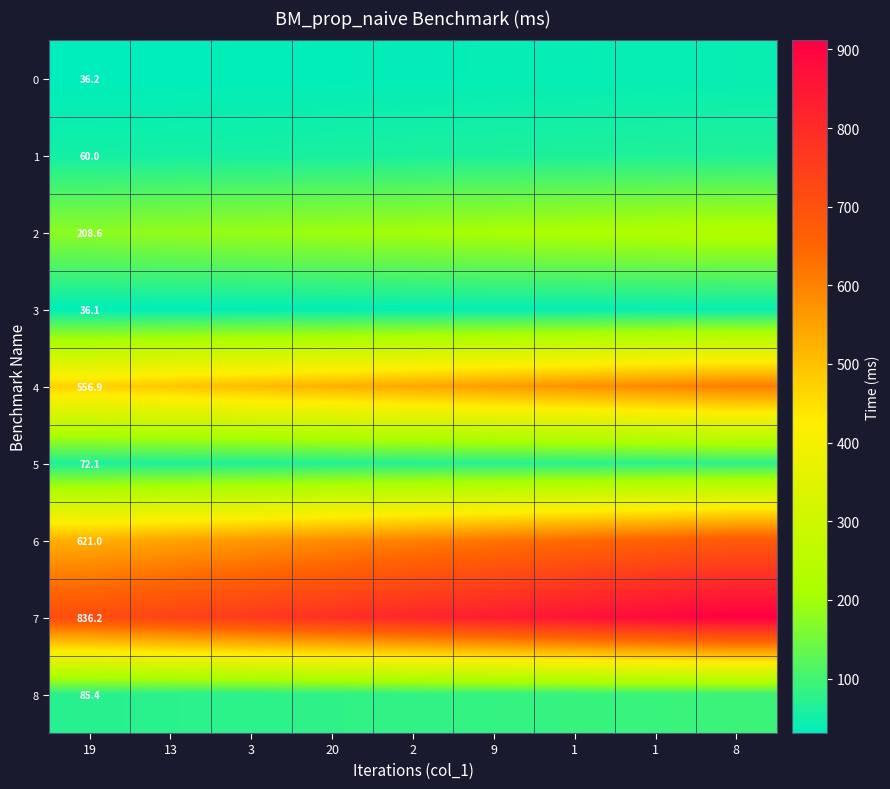

At which label does 1 reach its minimum?

19